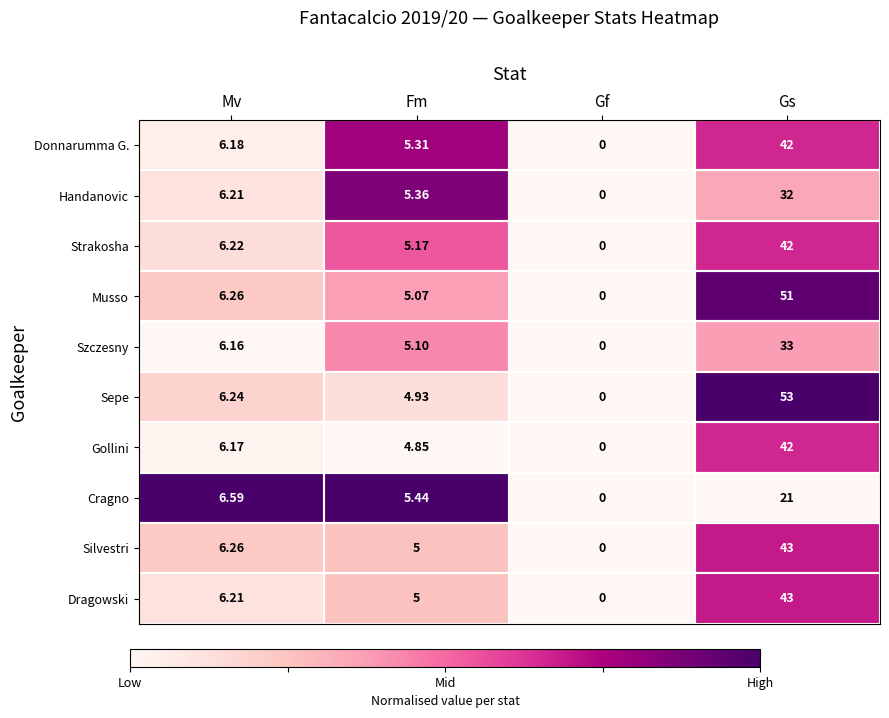

What is the greatest value displayed?

53.0